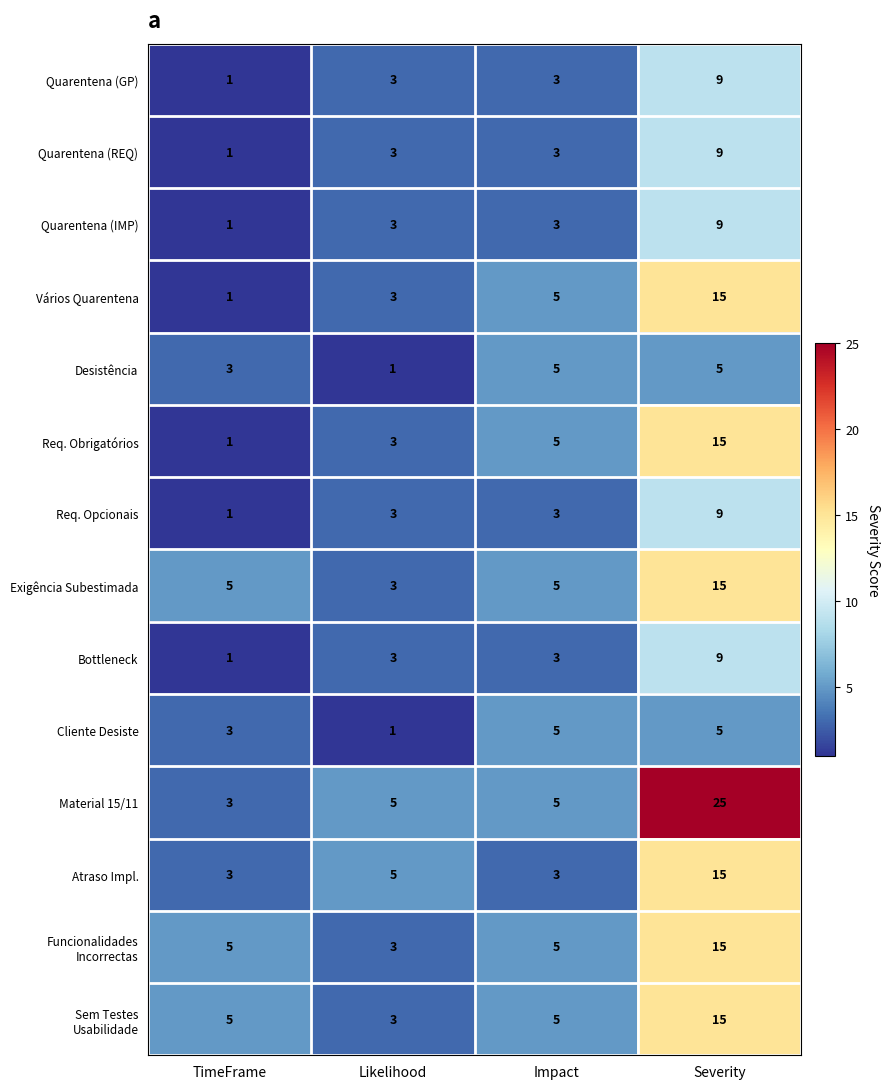

True or false: Bottleneck has a value of 15 at Severity.

False